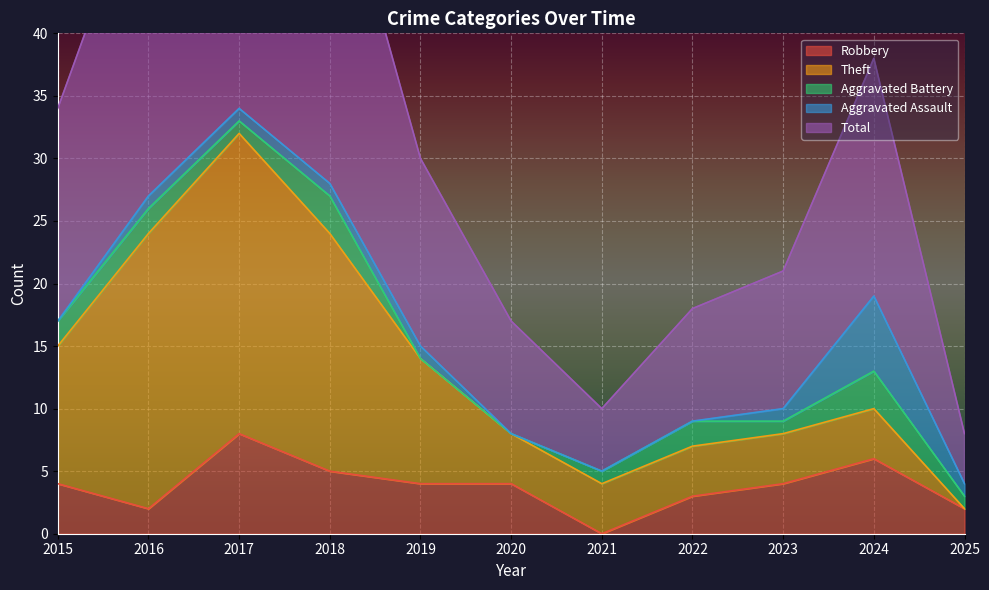

At how many categories does at least one series exceed 18?

4